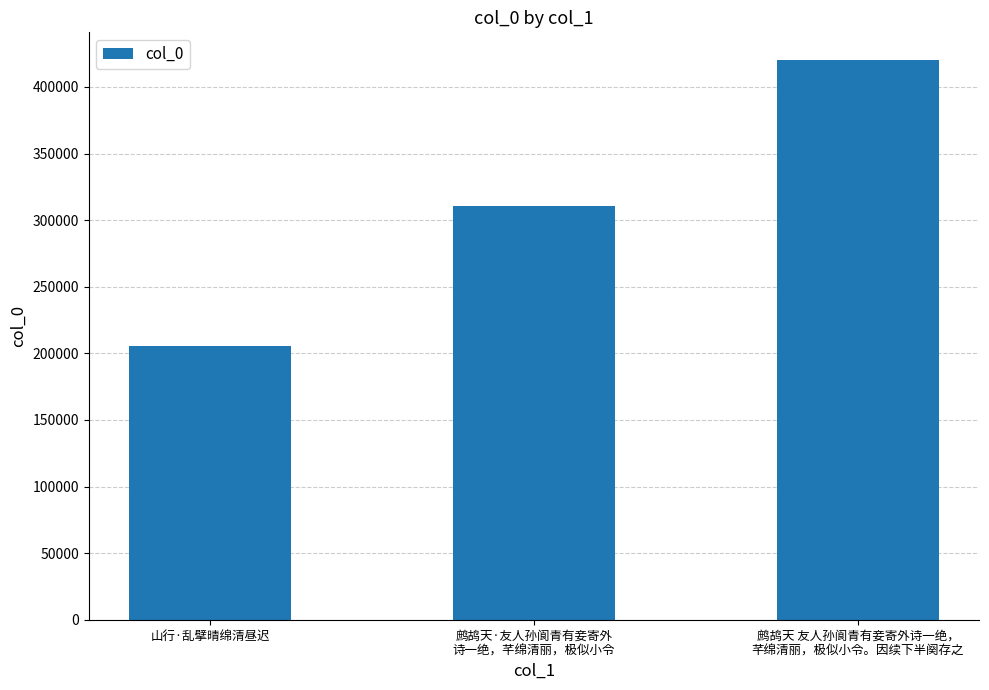

Reading right to left, list all the values displayed in this chart.

鹧鸪天 友人孙阆青有妾寄外诗一绝，
芊绵清丽，极似小令。因续下半阕存之=420037	鹧鸪天·友人孙阆青有妾寄外
诗一绝，芊绵清丽，极似小令=310778	山行·乱擘晴绵清昼迟=205529